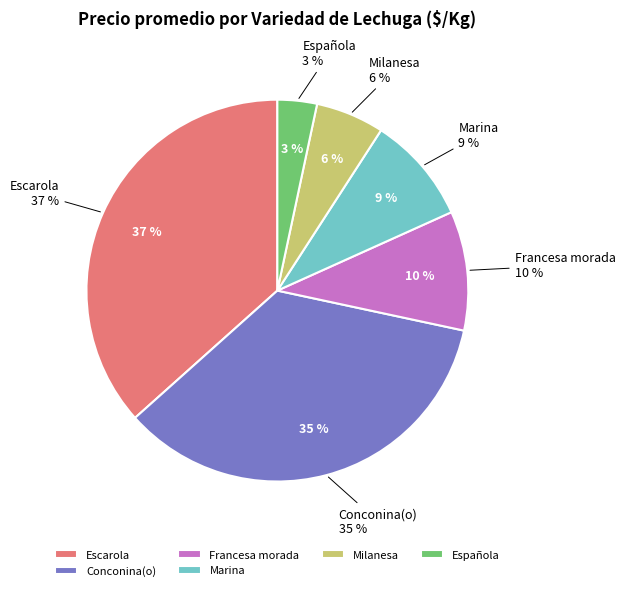

True or false: Conconina(o) accounts for 16% of the total.

False